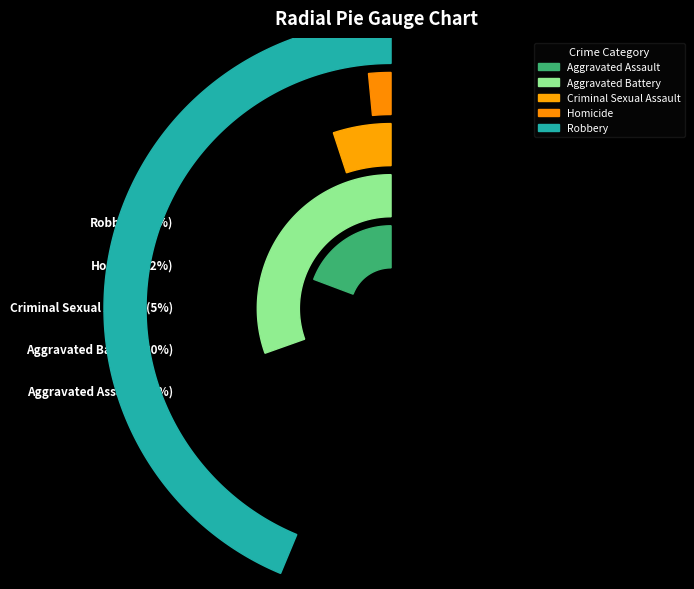

How many slices are in this pie chart?

5